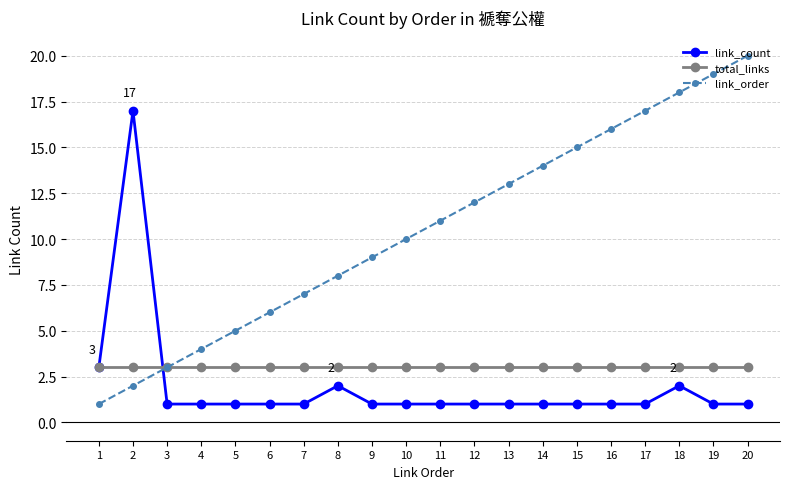

True or false: link_count has more than 0 interior local peaks.

True